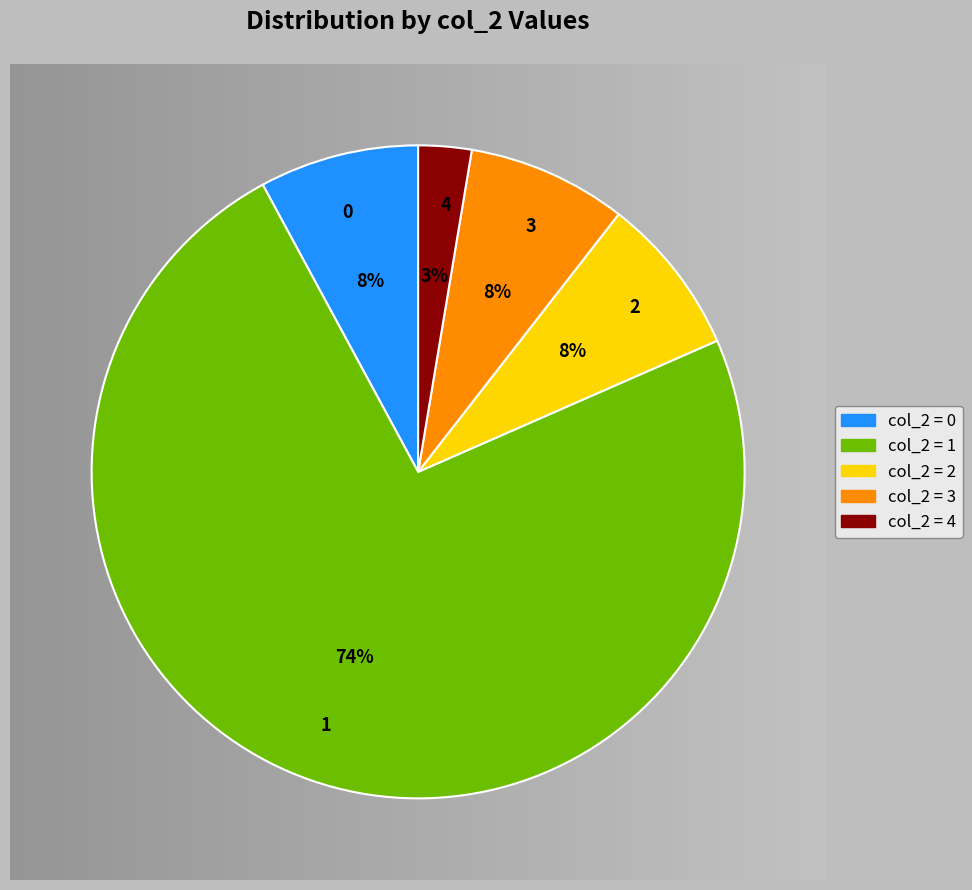

To the nearest percent, what is the average slice percentage?

20%